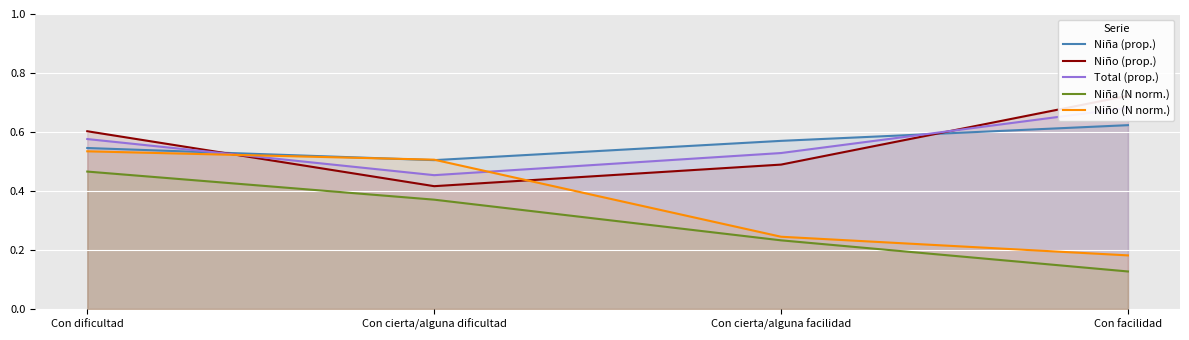

True or false: Total (prop.) and Niña (prop.) intersect in this chart.

True